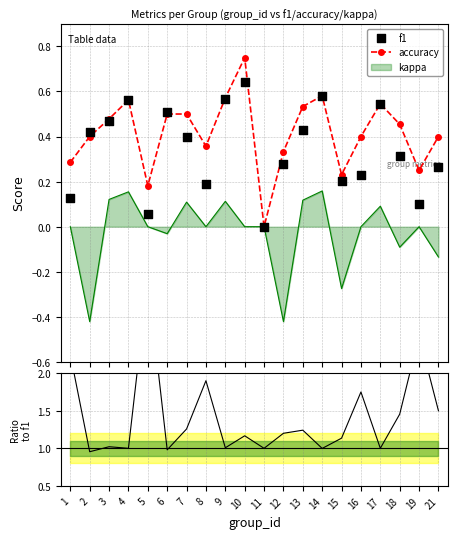

At how many categories does at least one series exceed 2?

3